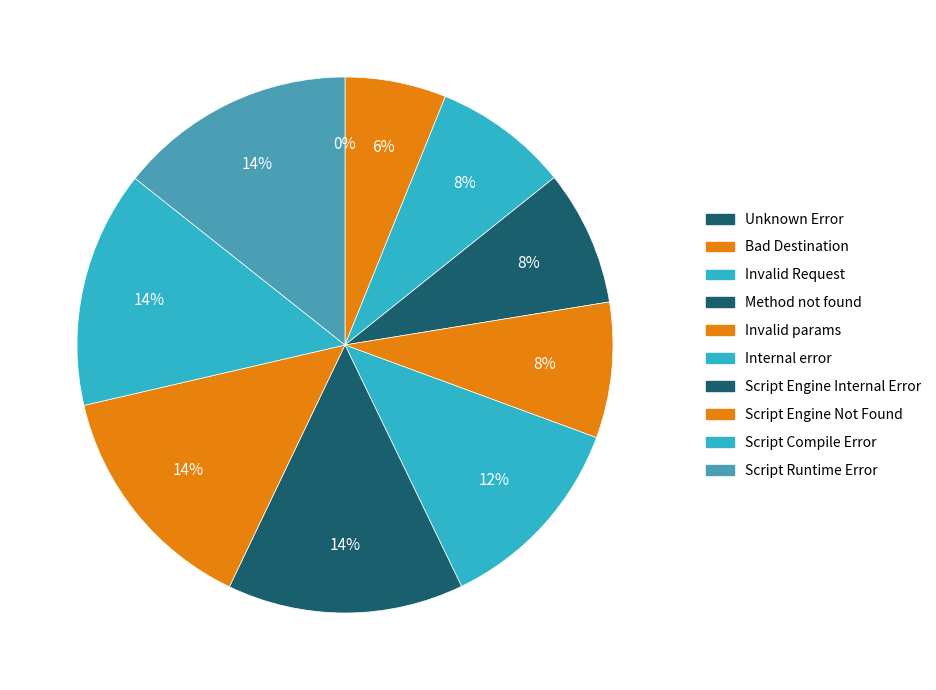

Which category has the biggest portion of the pie?

Script Runtime Error